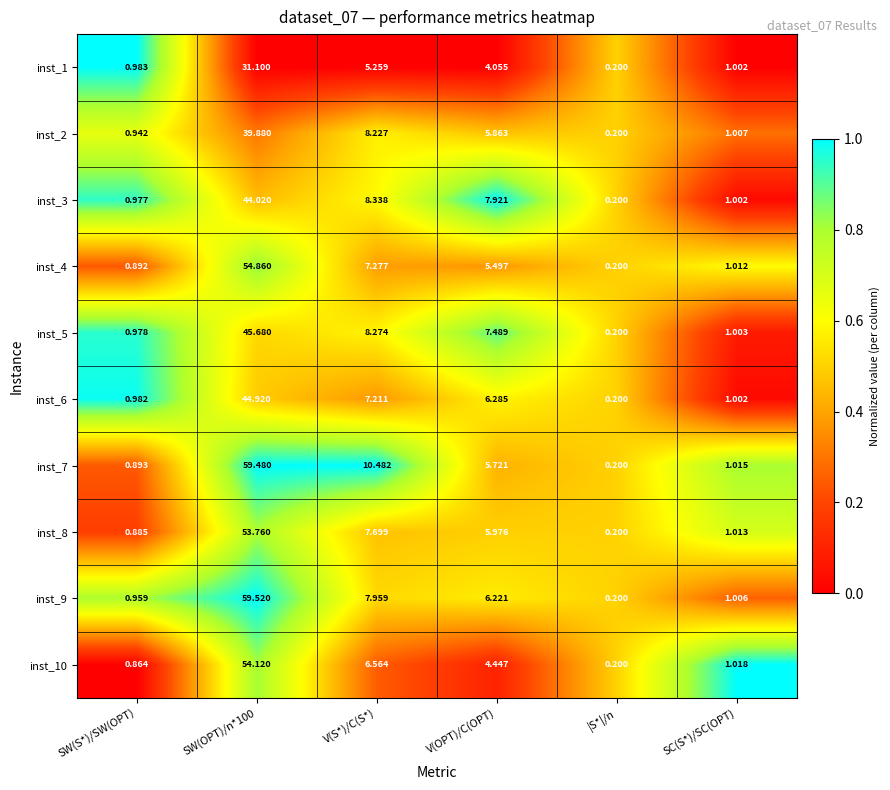

Which category has the lowest value across all series?

|S*|/n